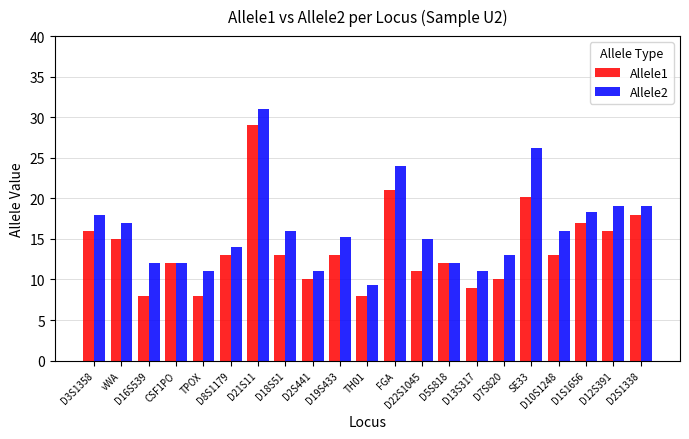

At D19S433, list the series in order from largest to smallest.

Allele2, Allele1